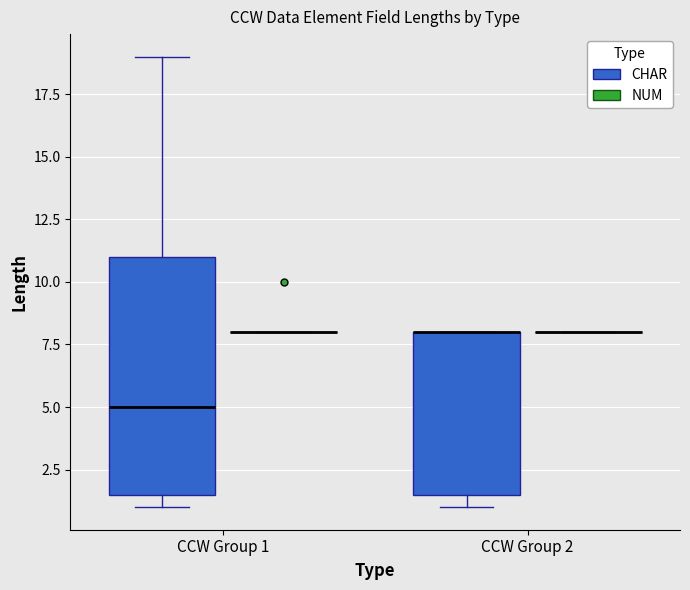

Comparing the boxes themselves (not the whiskers), which one is the tallest?

CCW Group 1 (CHAR)